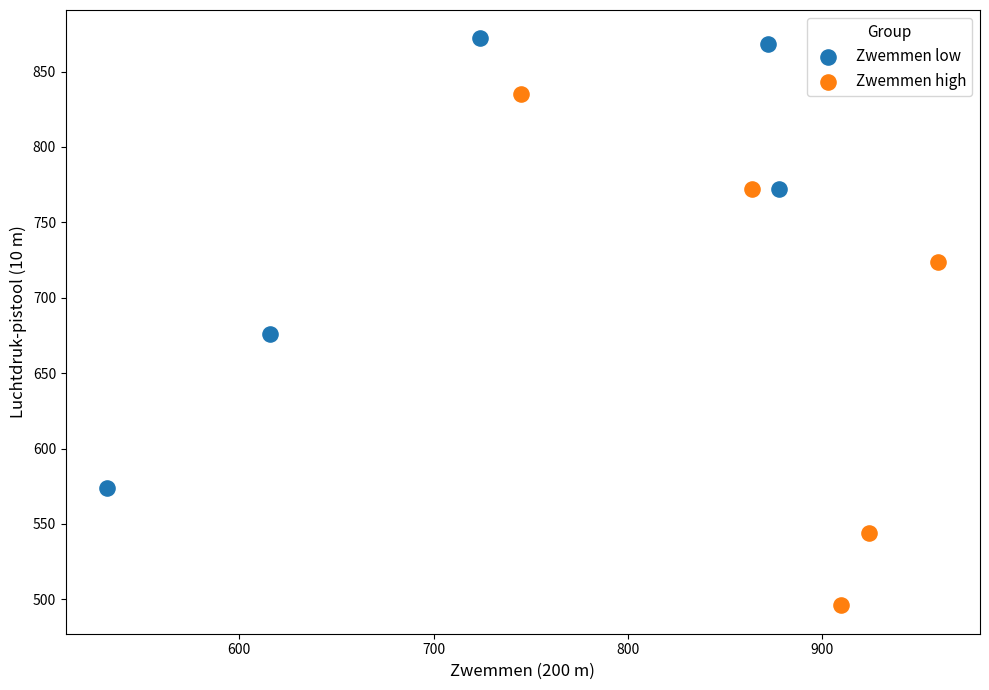

Which series contains the highest Y value?

Zwemmen low